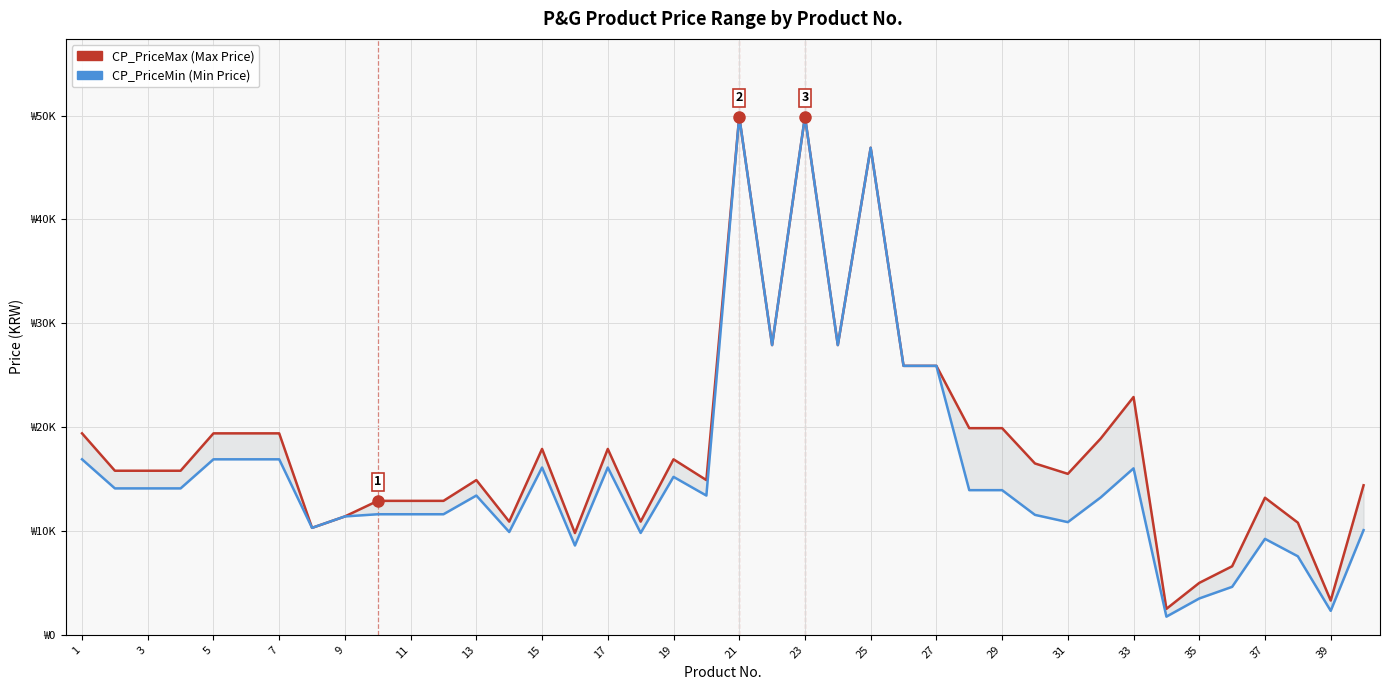

What is the spread (max minus min) of values at 31?

1200